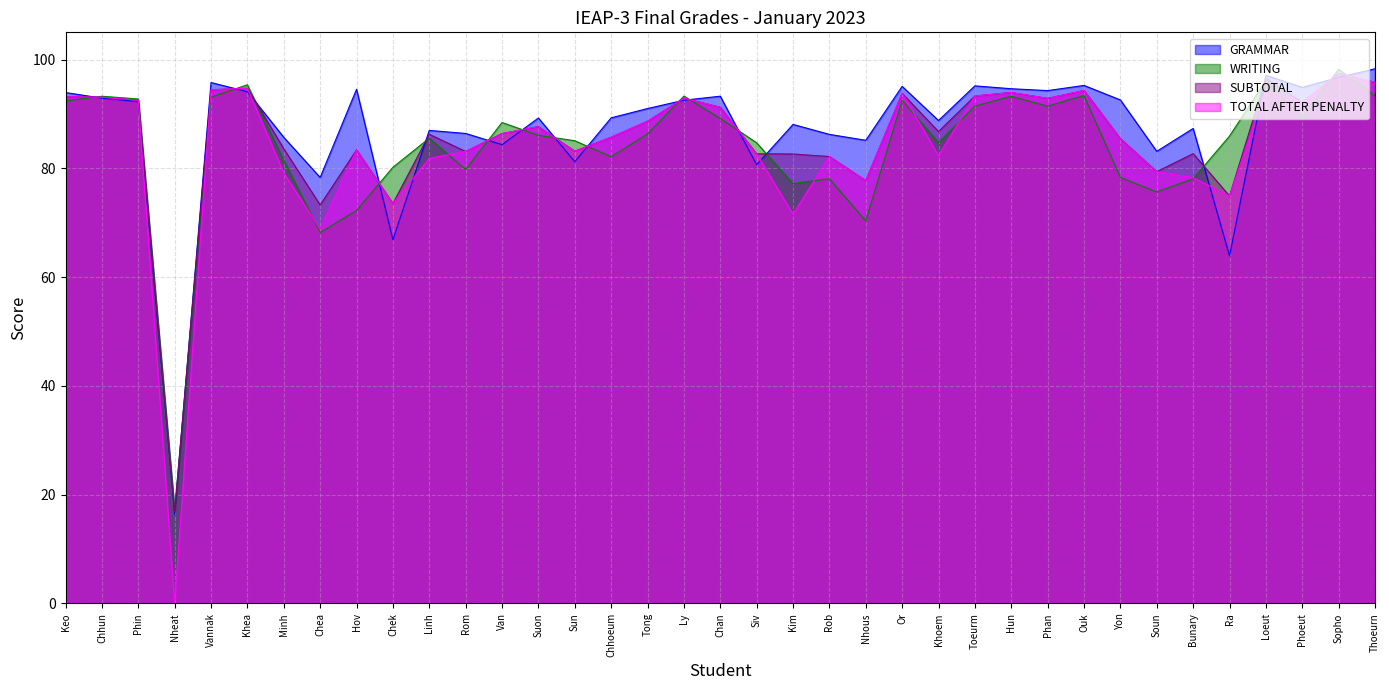

How many values in the TOTAL AFTER PENALTY series exceed 86?

19